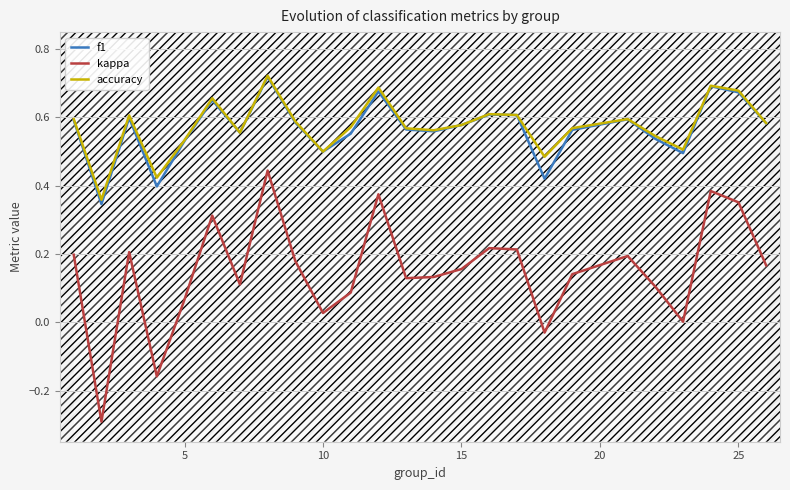

True or false: kappa and accuracy cross at least once.

False